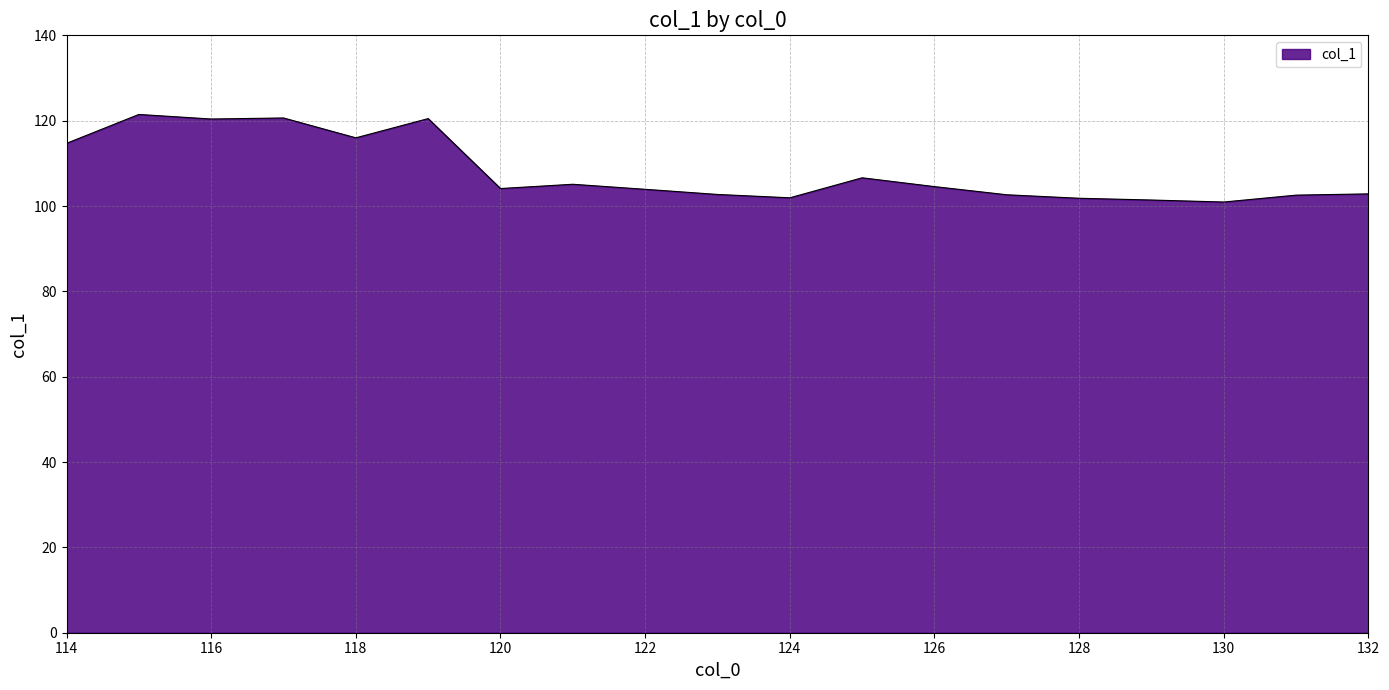

What is the minimum value shown in the chart?

100.9